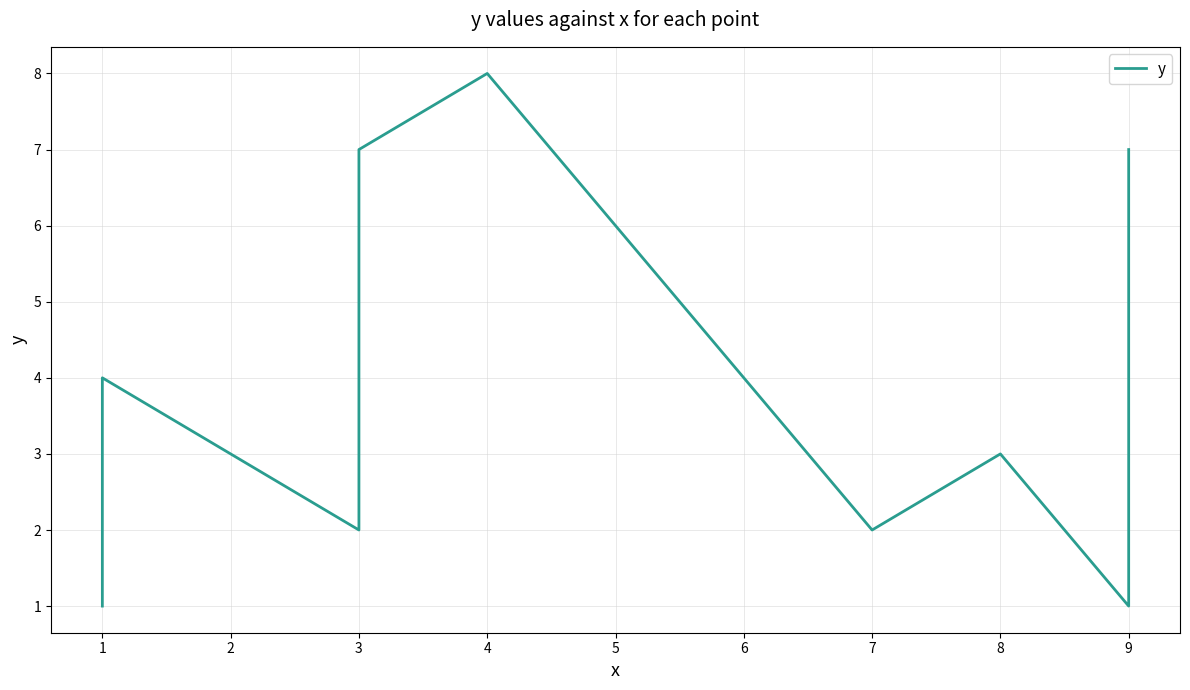

How many values are between 2 and 7?

6